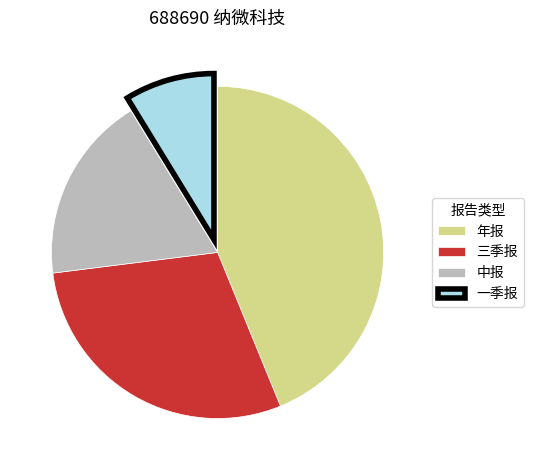

How many slices are in this pie chart?

4